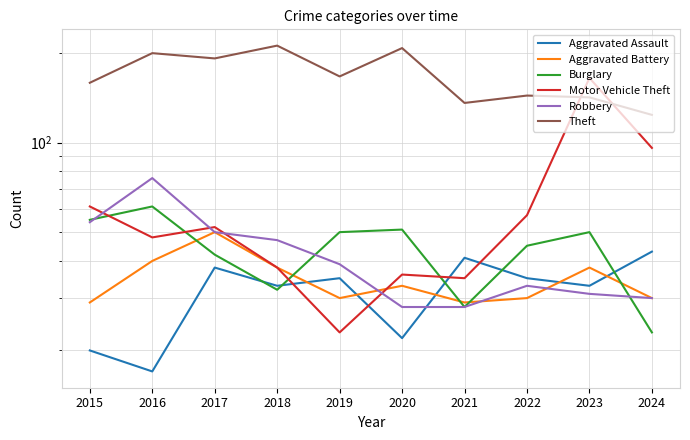

The value of Robbery at 2017 is 50. True or false?

True